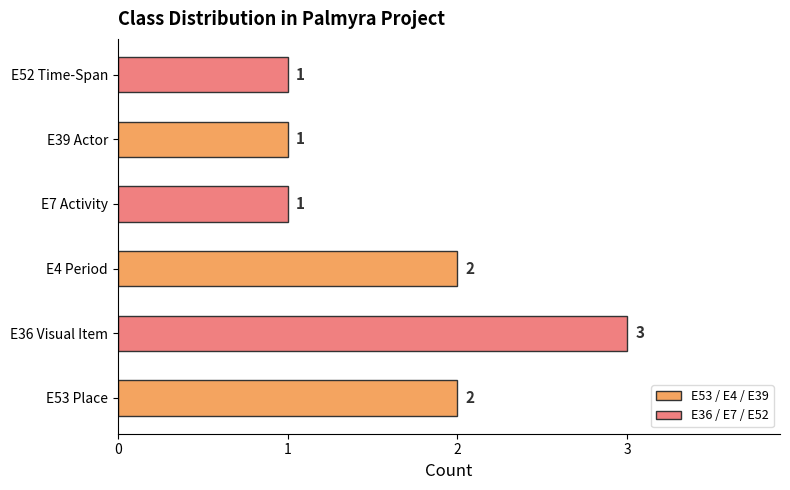

What is the ratio of the value at E52 Time-Span to the value at E36 Visual Item?

0.3